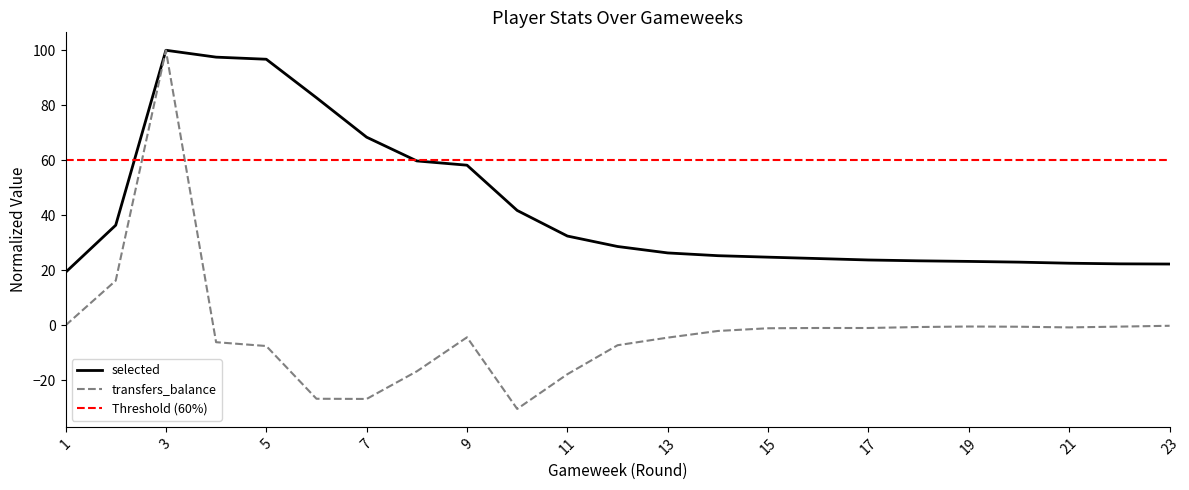

List the series in order of their peak value, lowest first.

selected, transfers_balance